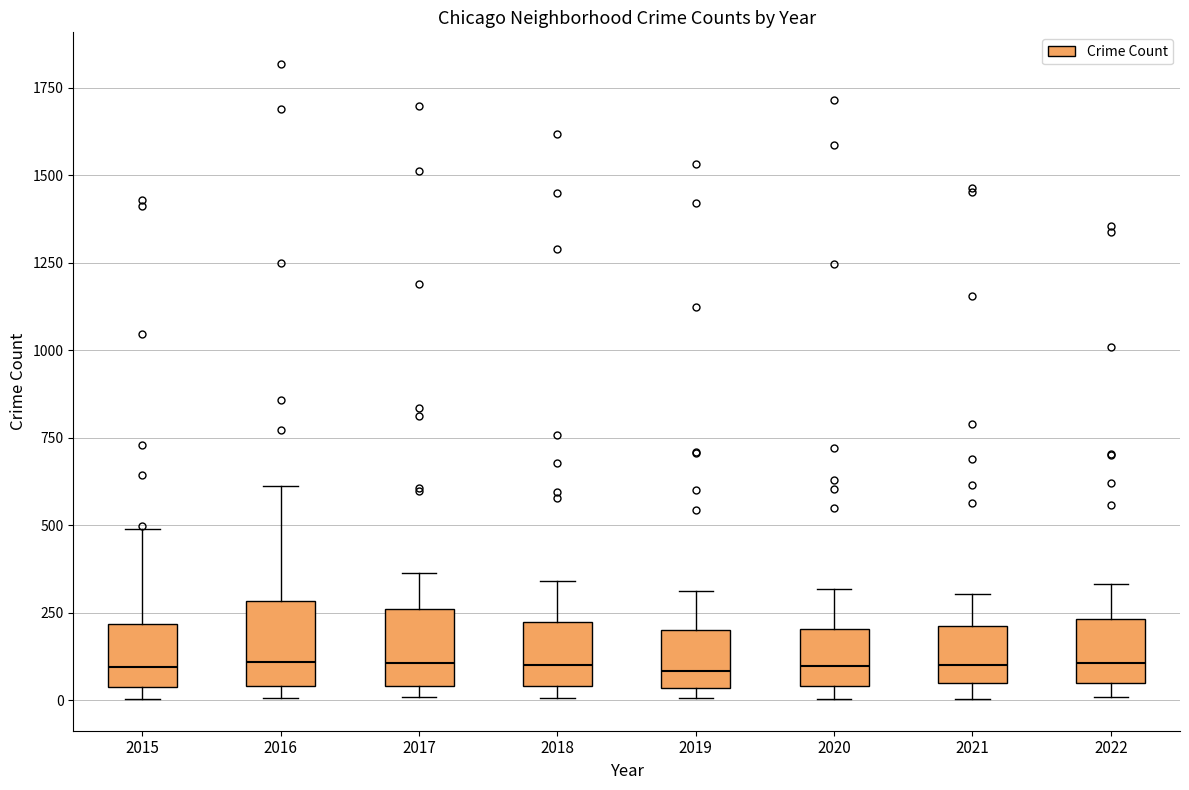

Reading left to right, read every box against the y-axis: the position of its median line, the range the box covers, and the ends of its whiskers. The values are not printed on the chart, so give them approximately, as read against the axis.

2015: median 100, box 50 to 200, whiskers 0 to 500
2016: median 100, box 50 to 300, whiskers 0 to 600
2017: median 100, box 50 to 250, whiskers 0 to 350
2018: median 100, box 50 to 200, whiskers 0 to 350
2019: median 100, box 50 to 200, whiskers 0 to 300
2020: median 100, box 50 to 200, whiskers 0 to 300
2021: median 100, box 50 to 200, whiskers 0 to 300
2022: median 100, box 50 to 250, whiskers 0 to 350